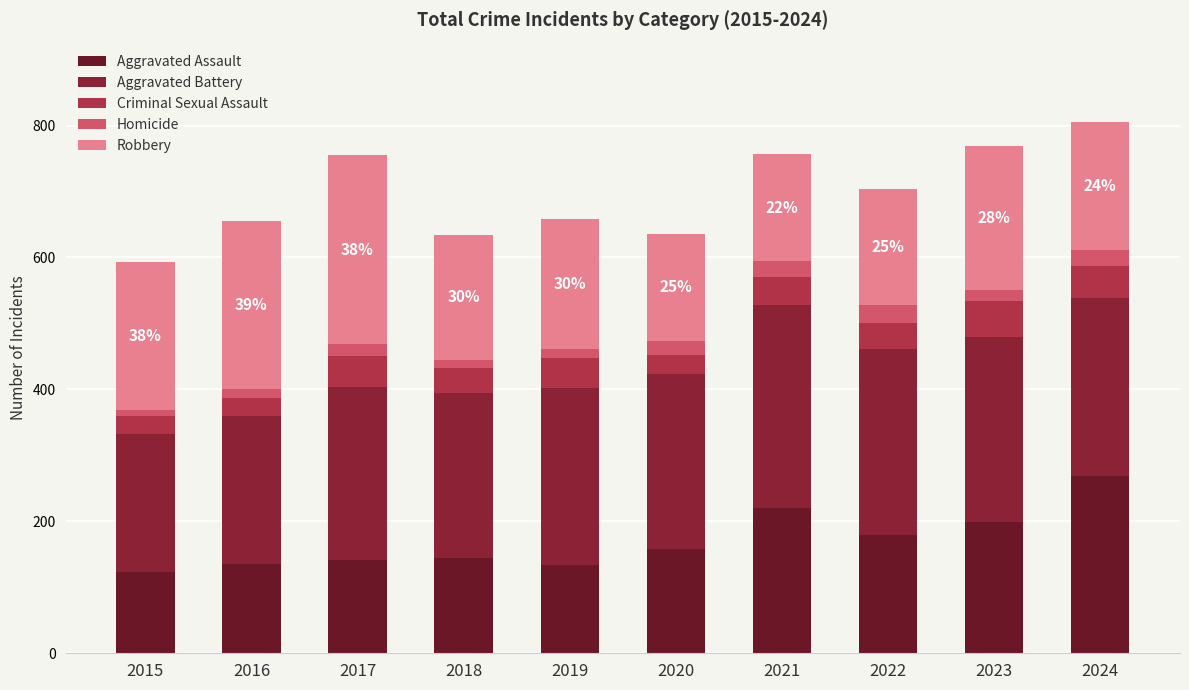

Which has a higher value, 2024 or 2016?

2024